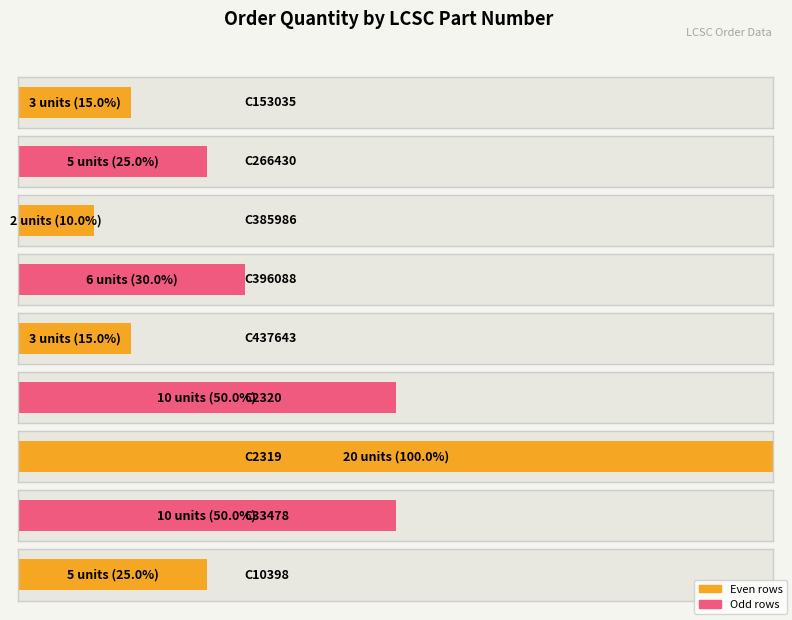

Does the chart contain any negative values?

No